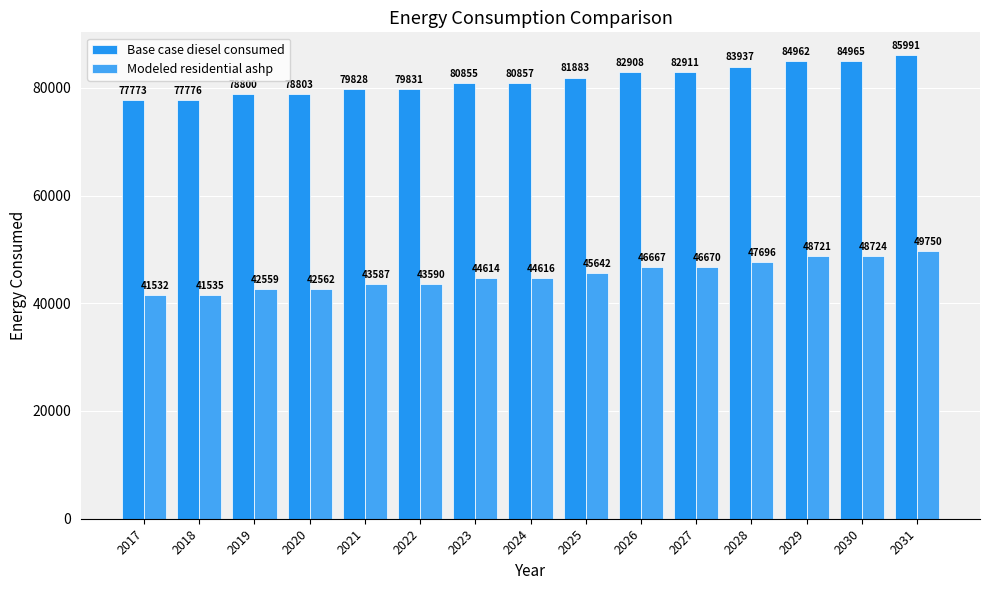

How many distinct data groups are displayed?

2